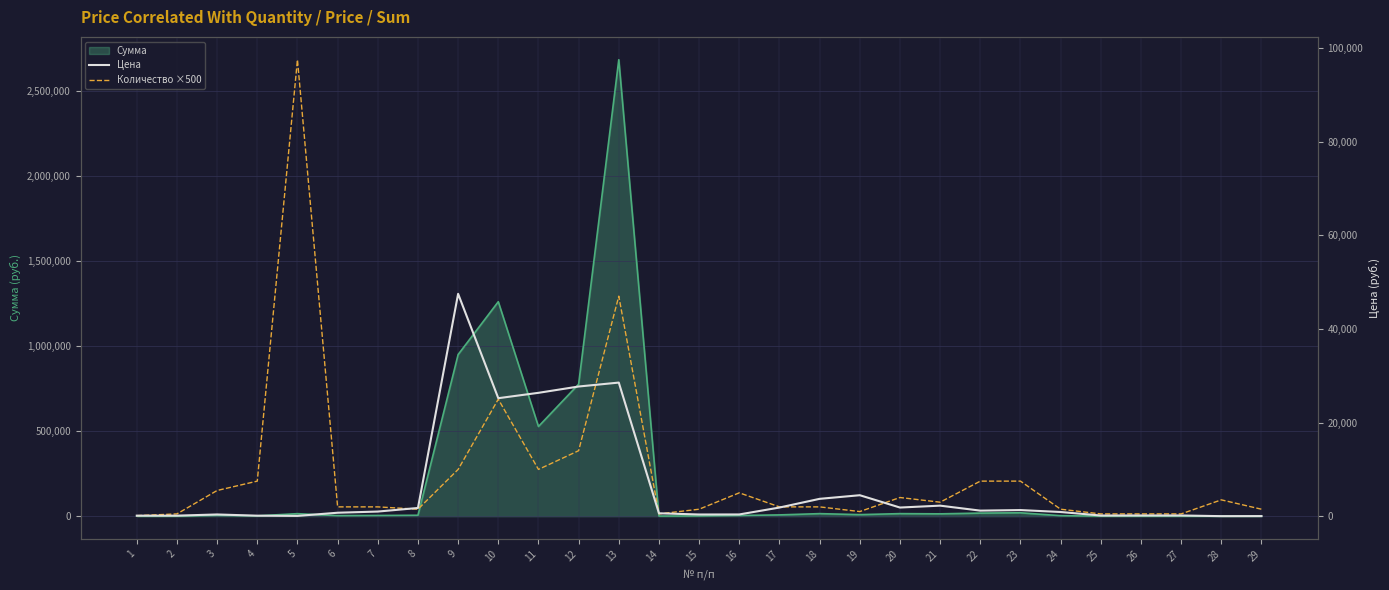

In Цена, how many points are higher than both neighbors (excluding endpoints)?

7